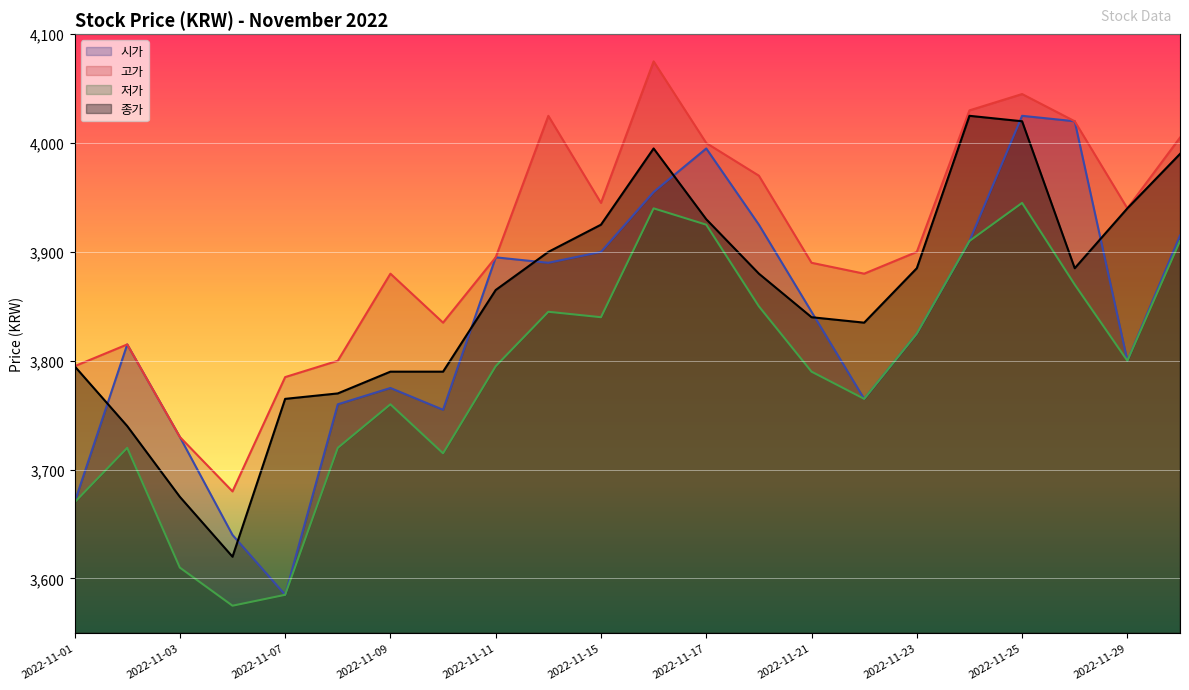

The 종가 series shows 1179 at 2022-11-29. True or false?

False